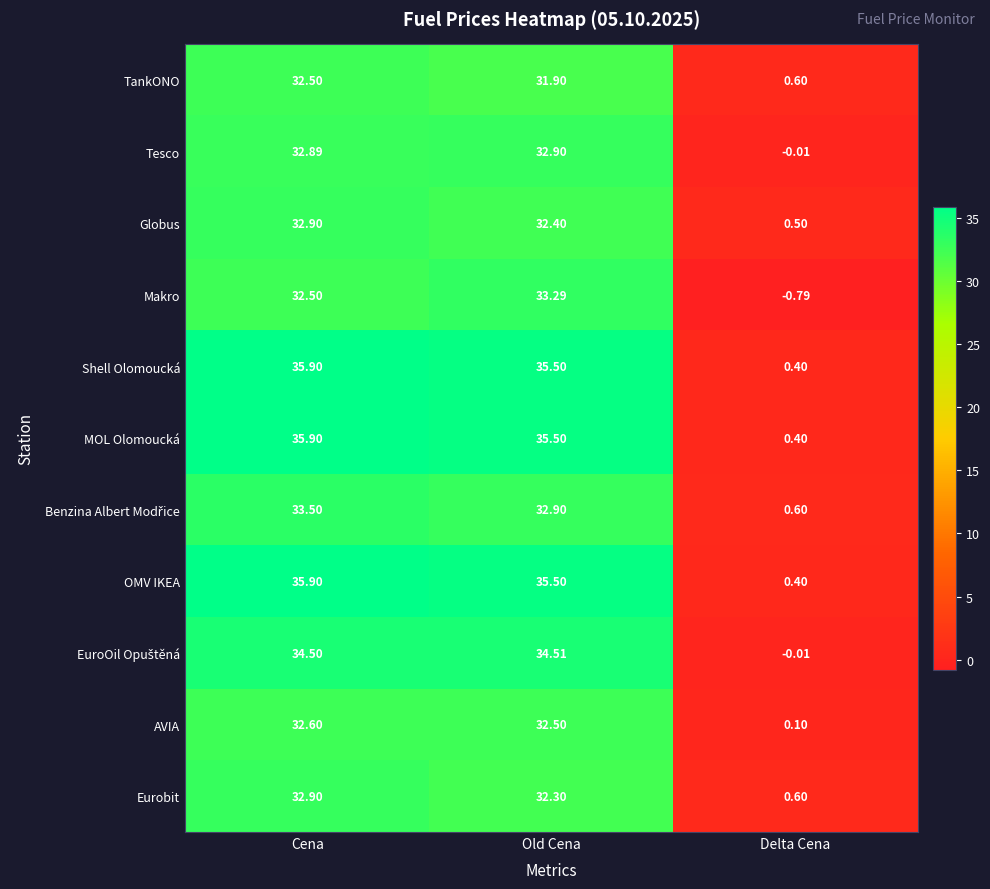

At which category is the sum across all series the highest?

Cena